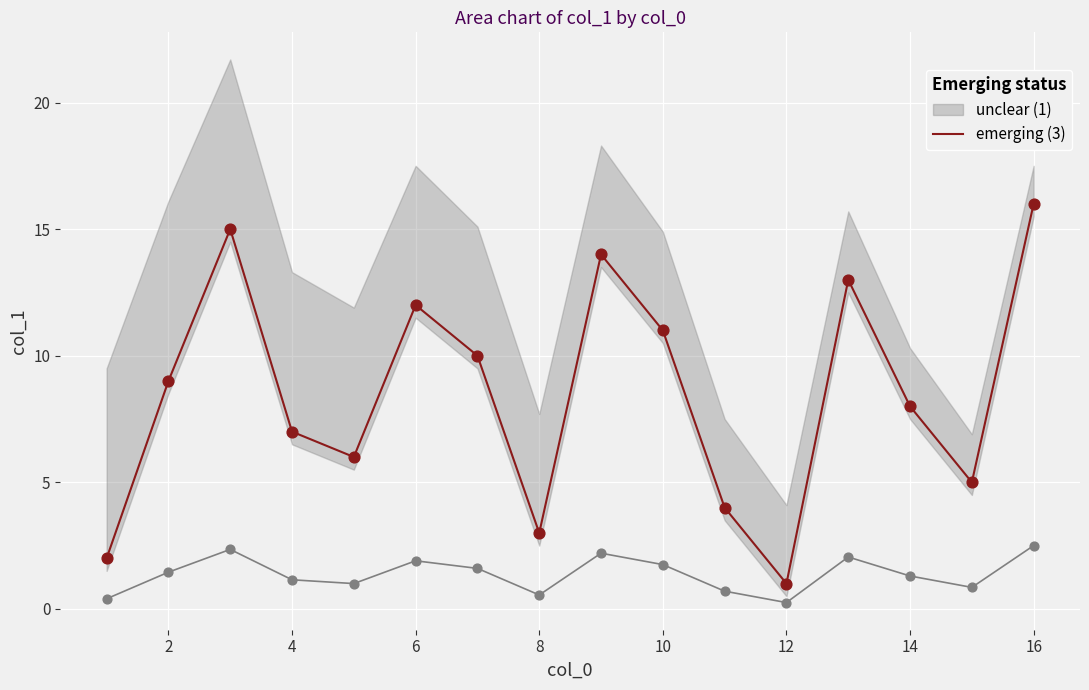

The emerging (3) series shows 11 at 10. True or false?

True